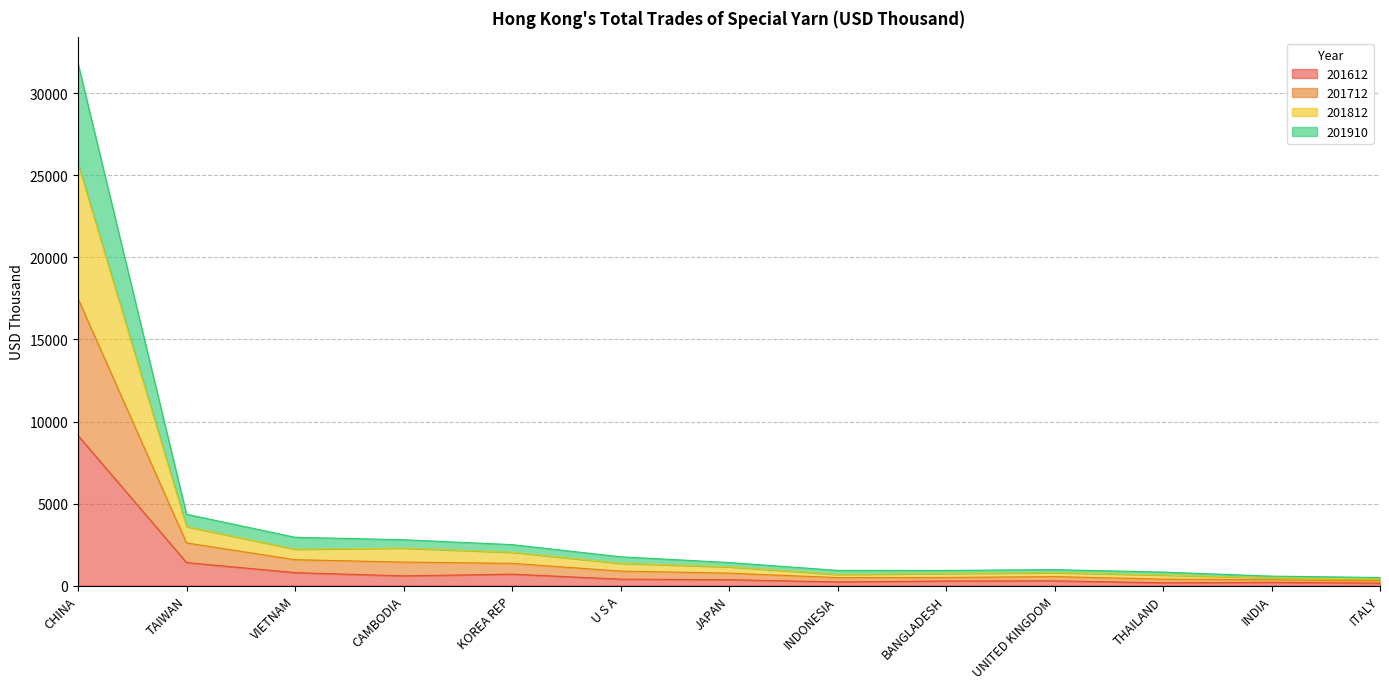

Does the chart display data point markers on the line(s)?

No